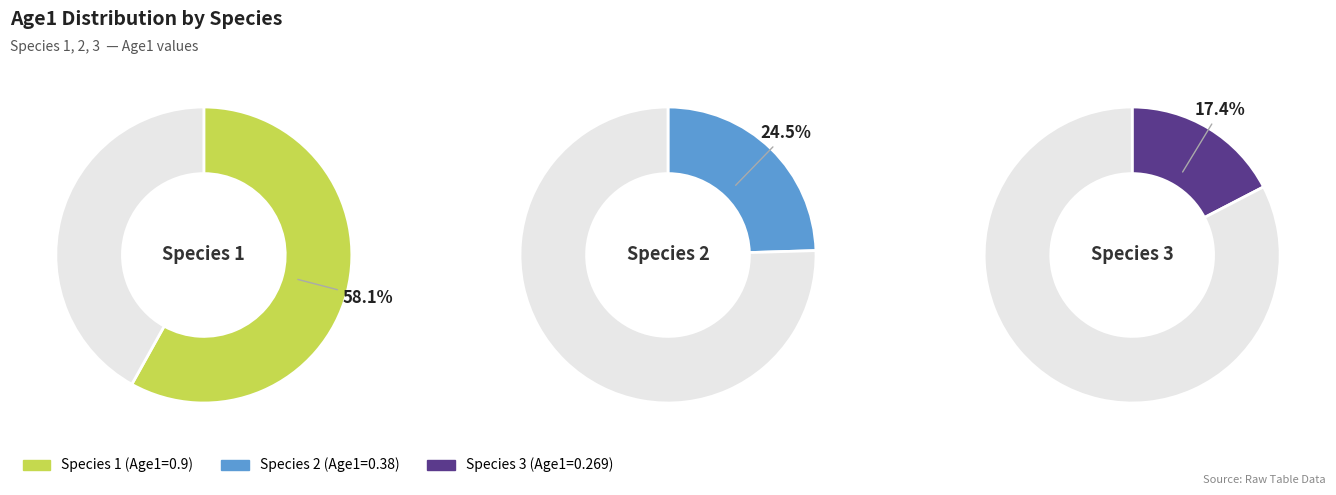

Which category has the smallest portion of the pie?

Species 3